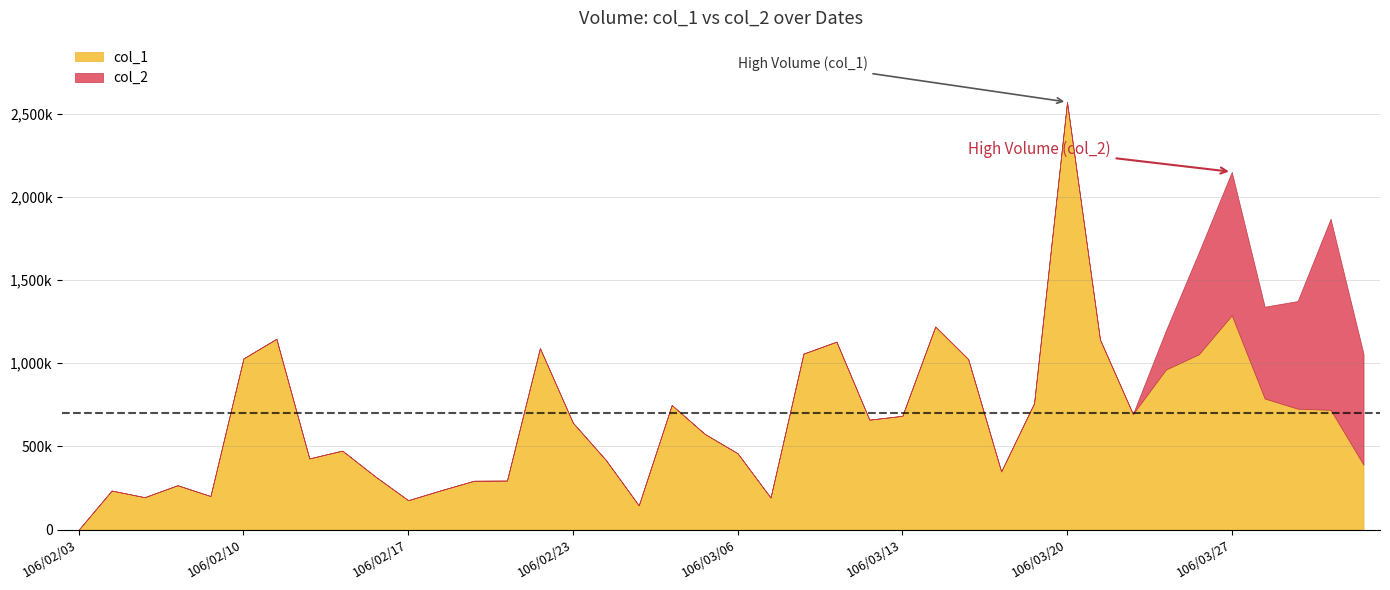

At how many categories does at least one series exceed 2081467?

2